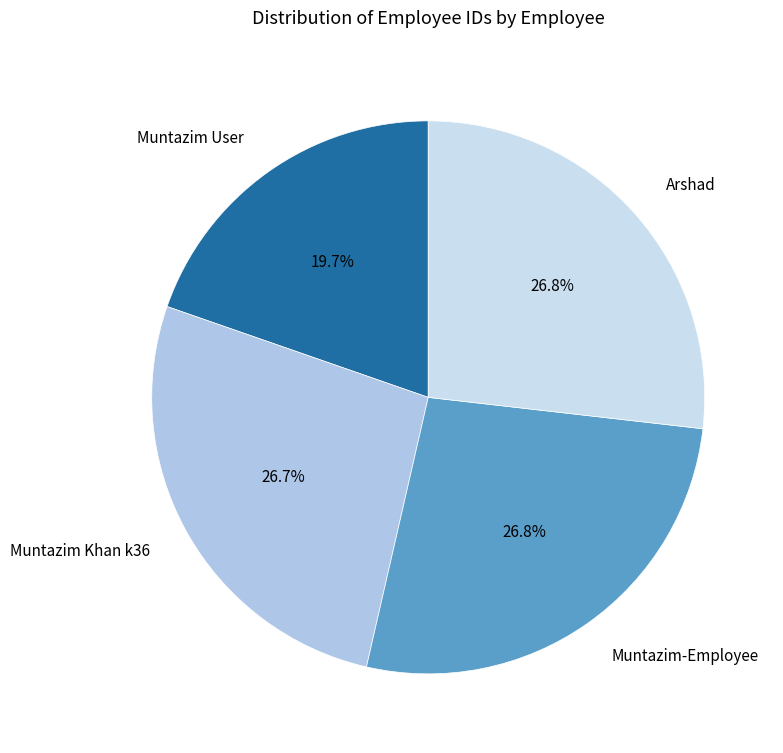

Does Muntazim User account for over 50% of the chart?

No